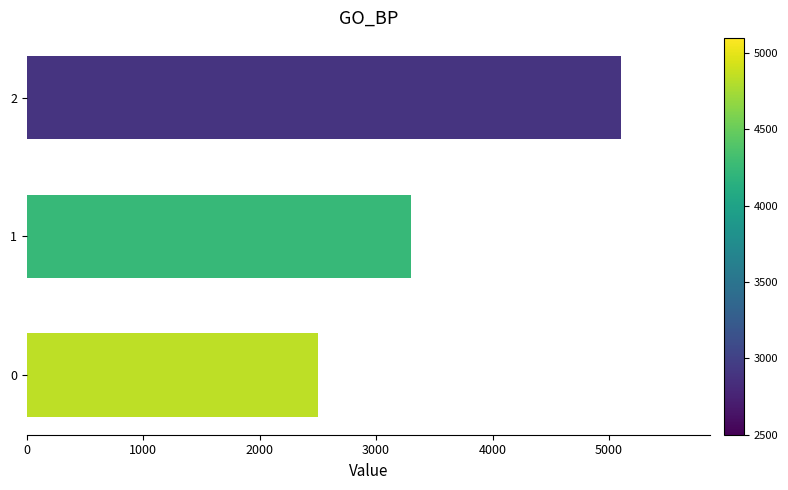

Reading bottom to top, list all the values displayed in this chart.

0=2500	1=3300	2=5100